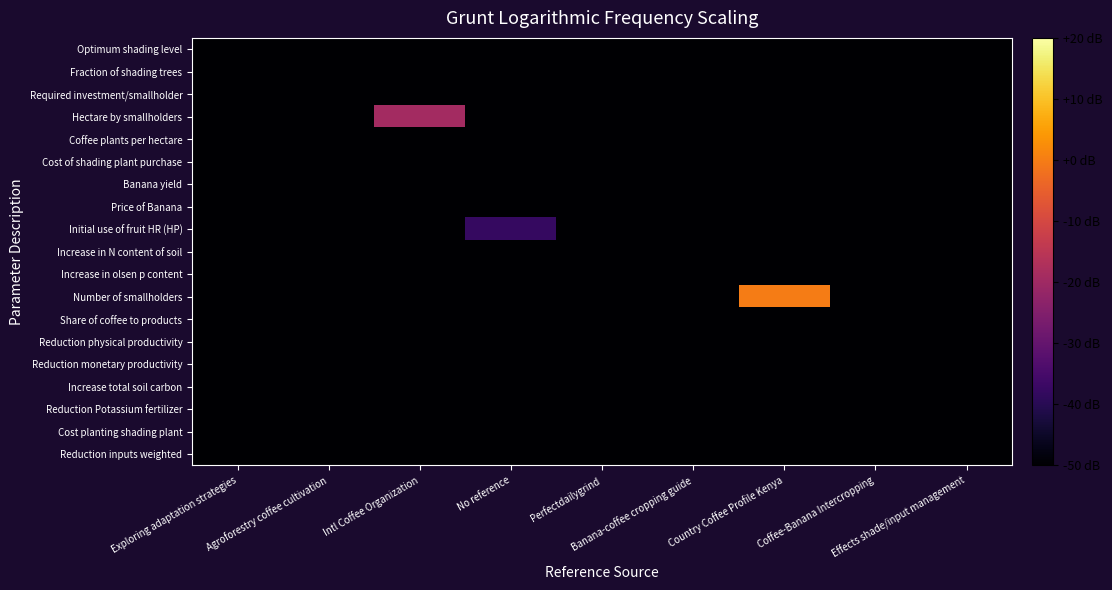

Reading left to right, transcribe all the data shown in this chart.

Optimum shading level: Exploring adaptation strategies=-50.0	Agroforestry coffee cultivation=-50.0	Intl Coffee Organization=-50.0	No reference=-50.0	Perfectdailygrind=-50.0	Banana-coffee cropping guide=-50.0	Country Coffee Profile Kenya=-50.0	Coffee-Banana Intercropping=-50.0	Effects shade/input management=-50.0
Fraction of shading trees: Exploring adaptation strategies=-50.0	Agroforestry coffee cultivation=-50.0	Intl Coffee Organization=-50.0	No reference=-50.0	Perfectdailygrind=-50.0	Banana-coffee cropping guide=-50.0	Country Coffee Profile Kenya=-50.0	Coffee-Banana Intercropping=-50.0	Effects shade/input management=-50.0
Required investment/smallholder: Exploring adaptation strategies=-50.0	Agroforestry coffee cultivation=-50.0	Intl Coffee Organization=-50.0	No reference=-50.0	Perfectdailygrind=-50.0	Banana-coffee cropping guide=-50.0	Country Coffee Profile Kenya=-50.0	Coffee-Banana Intercropping=-50.0	Effects shade/input management=-50.0
Hectare by smallholders: Exploring adaptation strategies=-50.0	Agroforestry coffee cultivation=-50.0	Intl Coffee Organization=-19.1	No reference=-50.0	Perfectdailygrind=-50.0	Banana-coffee cropping guide=-50.0	Country Coffee Profile Kenya=-50.0	Coffee-Banana Intercropping=-50.0	Effects shade/input management=-50.0
Coffee plants per hectare: Exploring adaptation strategies=-50.0	Agroforestry coffee cultivation=-50.0	Intl Coffee Organization=-50.0	No reference=-50.0	Perfectdailygrind=-50.0	Banana-coffee cropping guide=-50.0	Country Coffee Profile Kenya=-50.0	Coffee-Banana Intercropping=-50.0	Effects shade/input management=-50.0
Cost of shading plant purchase: Exploring adaptation strategies=-50.0	Agroforestry coffee cultivation=-50.0	Intl Coffee Organization=-50.0	No reference=-50.0	Perfectdailygrind=-50.0	Banana-coffee cropping guide=-50.0	Country Coffee Profile Kenya=-50.0	Coffee-Banana Intercropping=-50.0	Effects shade/input management=-50.0
Banana yield: Exploring adaptation strategies=-50.0	Agroforestry coffee cultivation=-50.0	Intl Coffee Organization=-50.0	No reference=-50.0	Perfectdailygrind=-50.0	Banana-coffee cropping guide=-50.0	Country Coffee Profile Kenya=-50.0	Coffee-Banana Intercropping=-50.0	Effects shade/input management=-50.0
Price of Banana: Exploring adaptation strategies=-50.0	Agroforestry coffee cultivation=-50.0	Intl Coffee Organization=-50.0	No reference=-50.0	Perfectdailygrind=-50.0	Banana-coffee cropping guide=-50.0	Country Coffee Profile Kenya=-50.0	Coffee-Banana Intercropping=-50.0	Effects shade/input management=-50.0
Initial use of fruit HR (HP): Exploring adaptation strategies=-50.0	Agroforestry coffee cultivation=-50.0	Intl Coffee Organization=-50.0	No reference=-37.7	Perfectdailygrind=-50.0	Banana-coffee cropping guide=-50.0	Country Coffee Profile Kenya=-50.0	Coffee-Banana Intercropping=-50.0	Effects shade/input management=-50.0
Increase in N content of soil: Exploring adaptation strategies=-50.0	Agroforestry coffee cultivation=-50.0	Intl Coffee Organization=-50.0	No reference=-50.0	Perfectdailygrind=-50.0	Banana-coffee cropping guide=-50.0	Country Coffee Profile Kenya=-50.0	Coffee-Banana Intercropping=-50.0	Effects shade/input management=-50.0
Increase in olsen p content: Exploring adaptation strategies=-50.0	Agroforestry coffee cultivation=-50.0	Intl Coffee Organization=-50.0	No reference=-50.0	Perfectdailygrind=-50.0	Banana-coffee cropping guide=-50.0	Country Coffee Profile Kenya=-50.0	Coffee-Banana Intercropping=-50.0	Effects shade/input management=-50.0
Number of smallholders: Exploring adaptation strategies=-50.0	Agroforestry coffee cultivation=-50.0	Intl Coffee Organization=-50.0	No reference=-50.0	Perfectdailygrind=-50.0	Banana-coffee cropping guide=-50.0	Country Coffee Profile Kenya=0.0	Coffee-Banana Intercropping=-50.0	Effects shade/input management=-50.0
Share of coffee to products: Exploring adaptation strategies=-50.0	Agroforestry coffee cultivation=-50.0	Intl Coffee Organization=-50.0	No reference=-50.0	Perfectdailygrind=-50.0	Banana-coffee cropping guide=-50.0	Country Coffee Profile Kenya=-50.0	Coffee-Banana Intercropping=-50.0	Effects shade/input management=-50.0
Reduction physical productivity: Exploring adaptation strategies=-50.0	Agroforestry coffee cultivation=-50.0	Intl Coffee Organization=-50.0	No reference=-50.0	Perfectdailygrind=-50.0	Banana-coffee cropping guide=-50.0	Country Coffee Profile Kenya=-50.0	Coffee-Banana Intercropping=-50.0	Effects shade/input management=-50.0
Reduction monetary productivity: Exploring adaptation strategies=-50.0	Agroforestry coffee cultivation=-50.0	Intl Coffee Organization=-50.0	No reference=-50.0	Perfectdailygrind=-50.0	Banana-coffee cropping guide=-50.0	Country Coffee Profile Kenya=-50.0	Coffee-Banana Intercropping=-50.0	Effects shade/input management=-50.0
Increase total soil carbon: Exploring adaptation strategies=-50.0	Agroforestry coffee cultivation=-50.0	Intl Coffee Organization=-50.0	No reference=-50.0	Perfectdailygrind=-50.0	Banana-coffee cropping guide=-50.0	Country Coffee Profile Kenya=-50.0	Coffee-Banana Intercropping=-50.0	Effects shade/input management=-50.0
Reduction Potassium fertilizer: Exploring adaptation strategies=-50.0	Agroforestry coffee cultivation=-50.0	Intl Coffee Organization=-50.0	No reference=-50.0	Perfectdailygrind=-50.0	Banana-coffee cropping guide=-50.0	Country Coffee Profile Kenya=-50.0	Coffee-Banana Intercropping=-50.0	Effects shade/input management=-50.0
Cost planting shading plant: Exploring adaptation strategies=-50.0	Agroforestry coffee cultivation=-50.0	Intl Coffee Organization=-50.0	No reference=-50.0	Perfectdailygrind=-50.0	Banana-coffee cropping guide=-50.0	Country Coffee Profile Kenya=-50.0	Coffee-Banana Intercropping=-50.0	Effects shade/input management=-50.0
Reduction inputs weighted: Exploring adaptation strategies=-50.0	Agroforestry coffee cultivation=-50.0	Intl Coffee Organization=-50.0	No reference=-50.0	Perfectdailygrind=-50.0	Banana-coffee cropping guide=-50.0	Country Coffee Profile Kenya=-50.0	Coffee-Banana Intercropping=-50.0	Effects shade/input management=-50.0